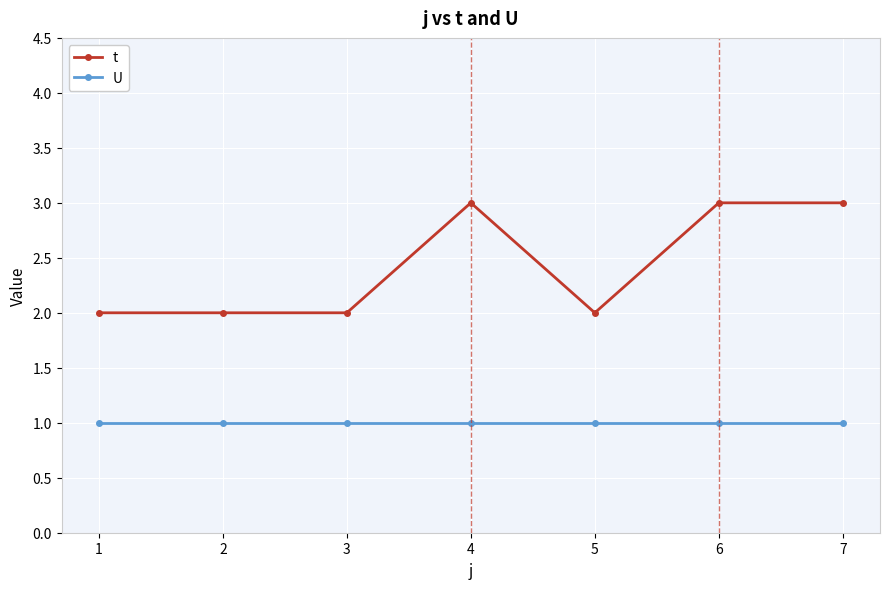

True or false: U has a value of 1 at 7.

True